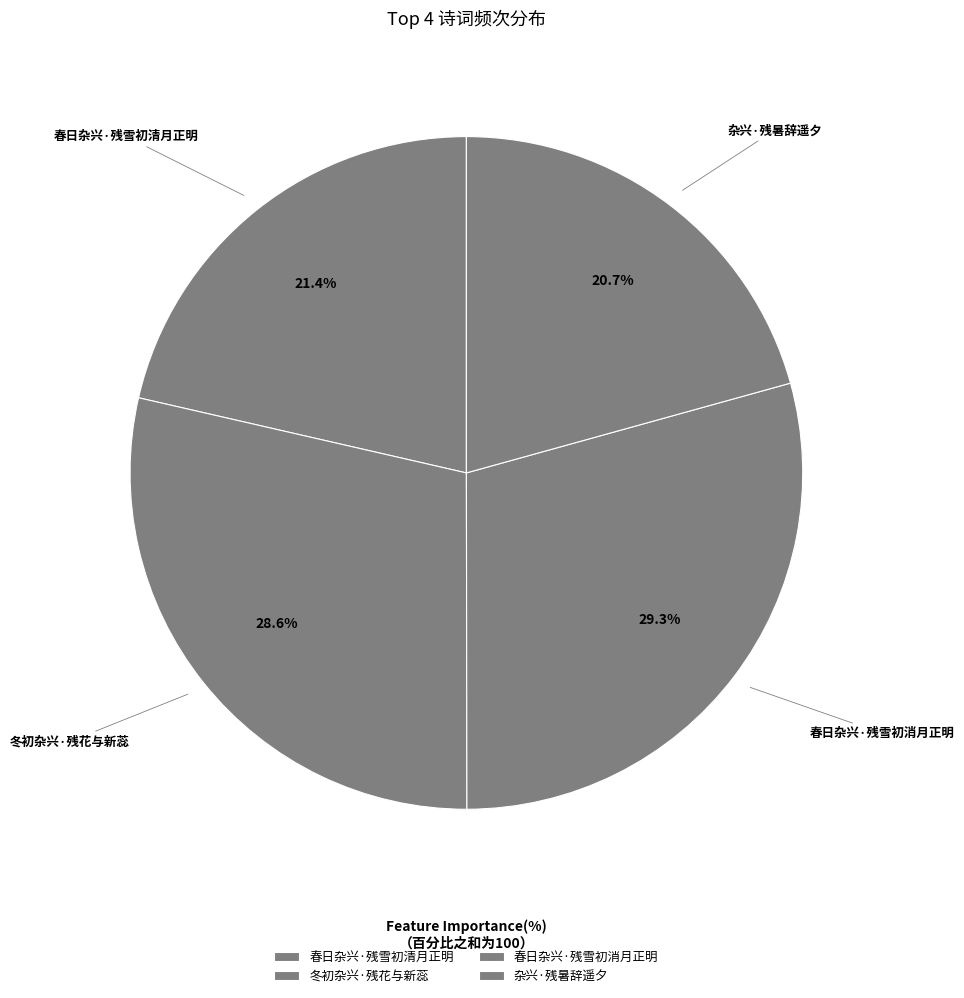

To the nearest percent, what percentage of the pie is 春日杂兴·残雪初清月正明?

21%